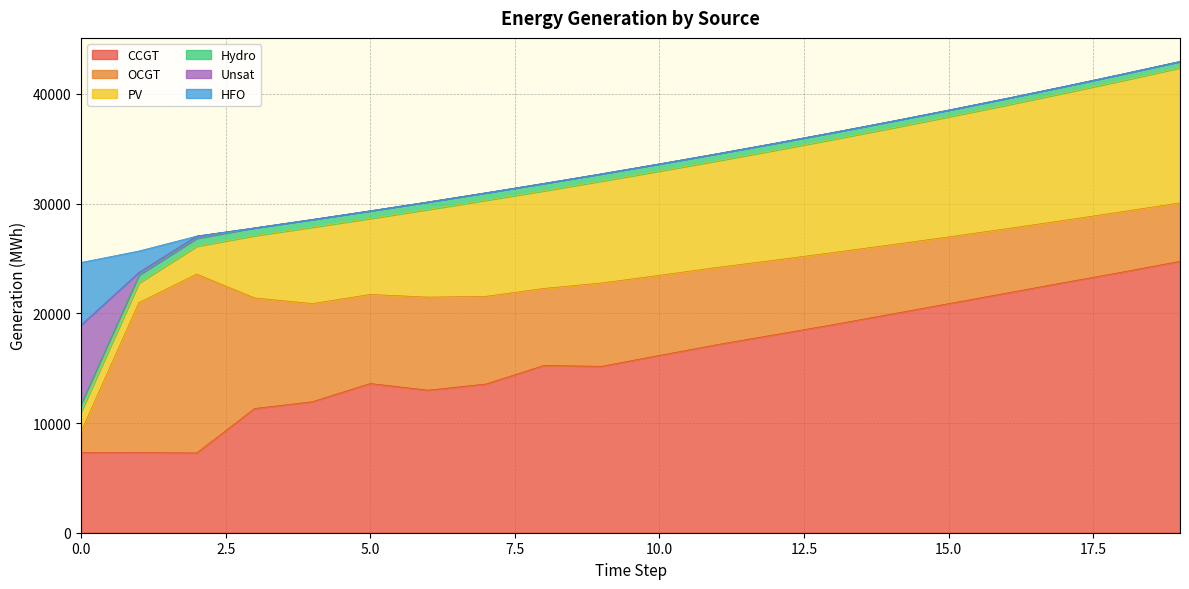

True or false: PV has more than 0 interior local peaks.

True